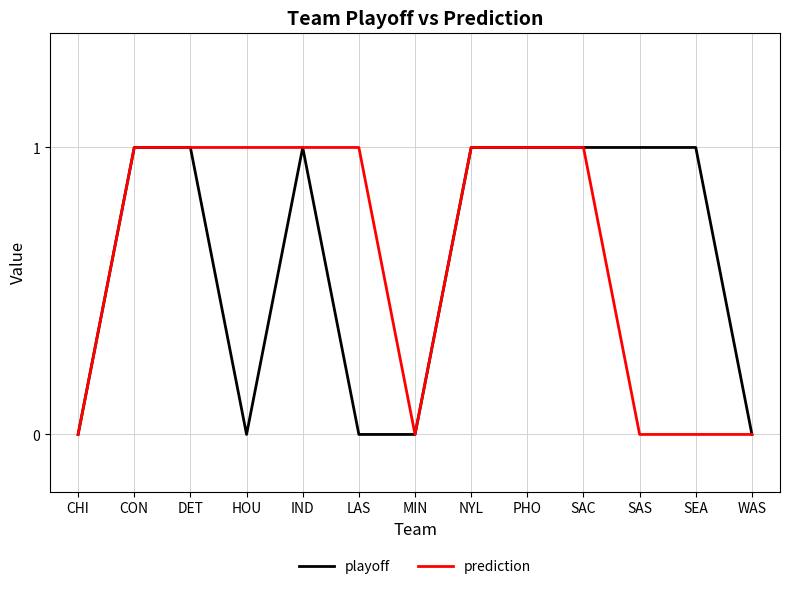

Which series changed the most between CON and LAS?

playoff